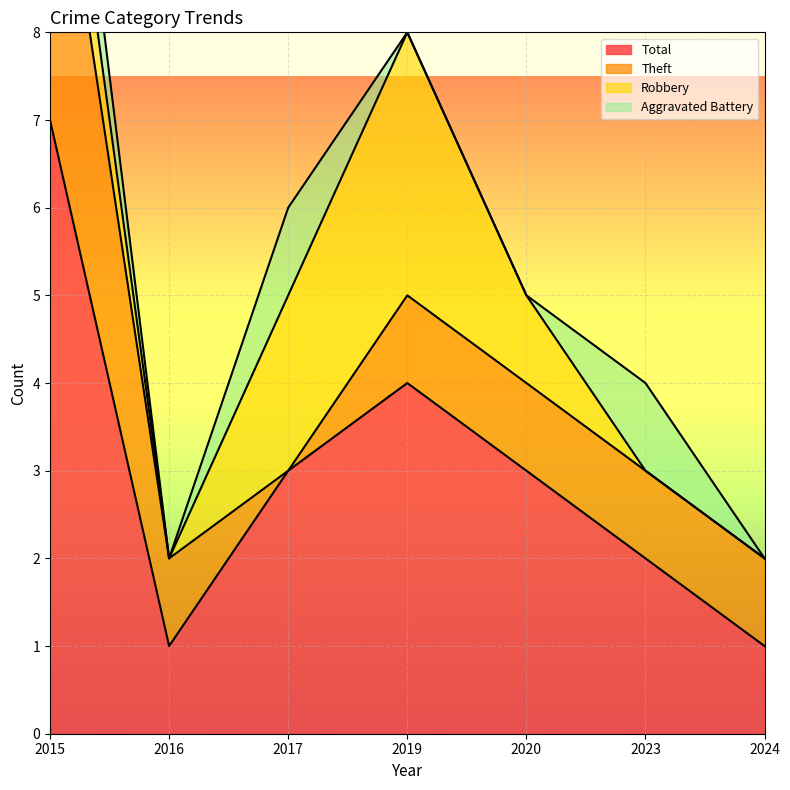

Which label corresponds to the largest value in the chart?

2015